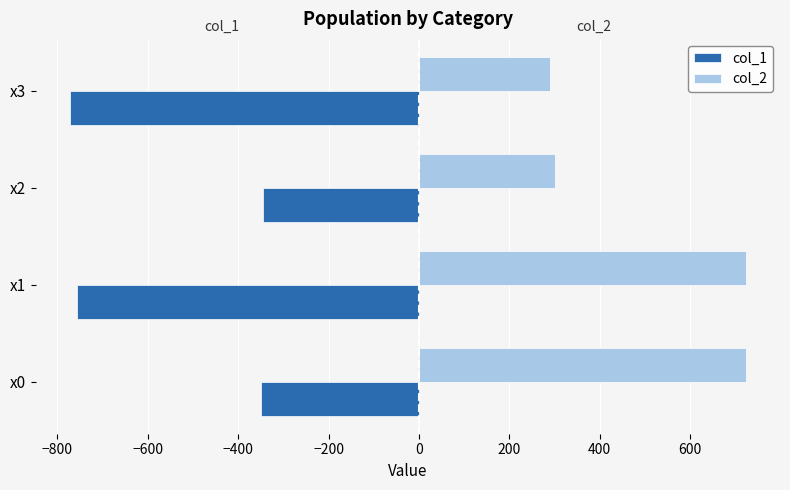

What is the difference between the maximum and minimum values in the col_1 series?

428.1